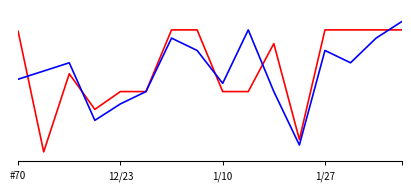

Does the chart display data point markers on the line(s)?

No